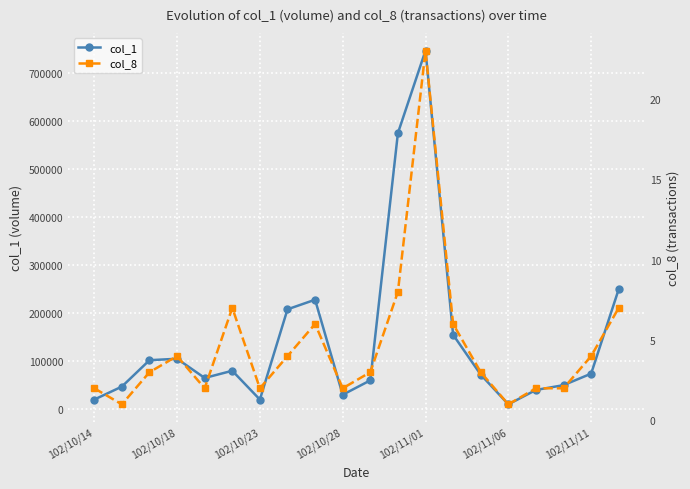

What is the value of the col_8 point at the 9th from the left?

6